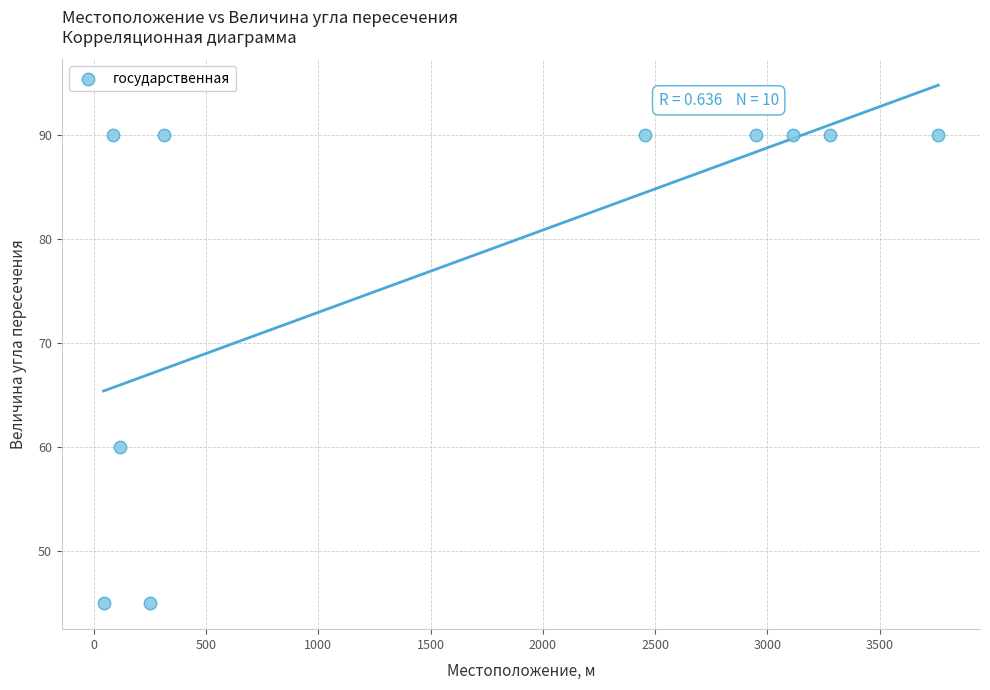

What is the range of X values (max minus min)?

3717